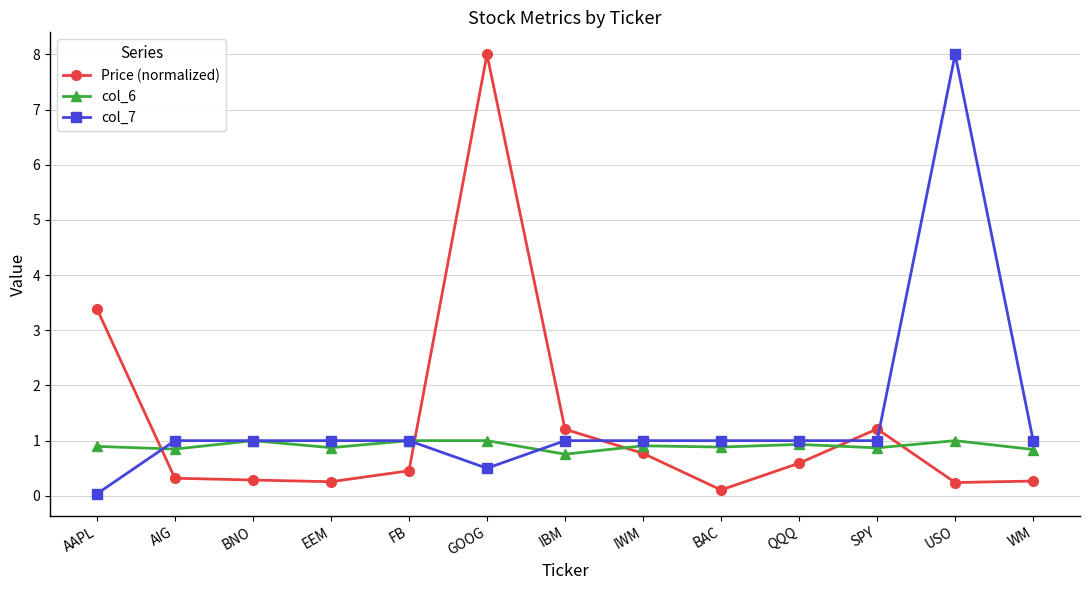

What is the maximum value for col_7?

8.0